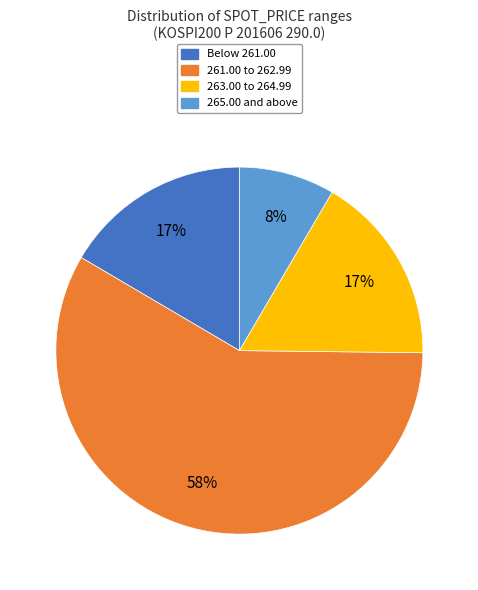

To the nearest percent, what is the average slice percentage?

25%